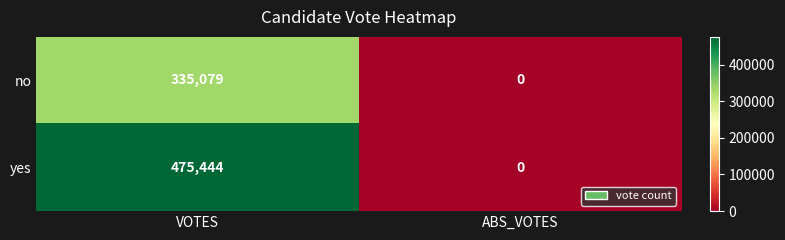

Reading left to right, extract all data points from this chart.

no: VOTES=335079	ABS_VOTES=0
yes: VOTES=475444	ABS_VOTES=0